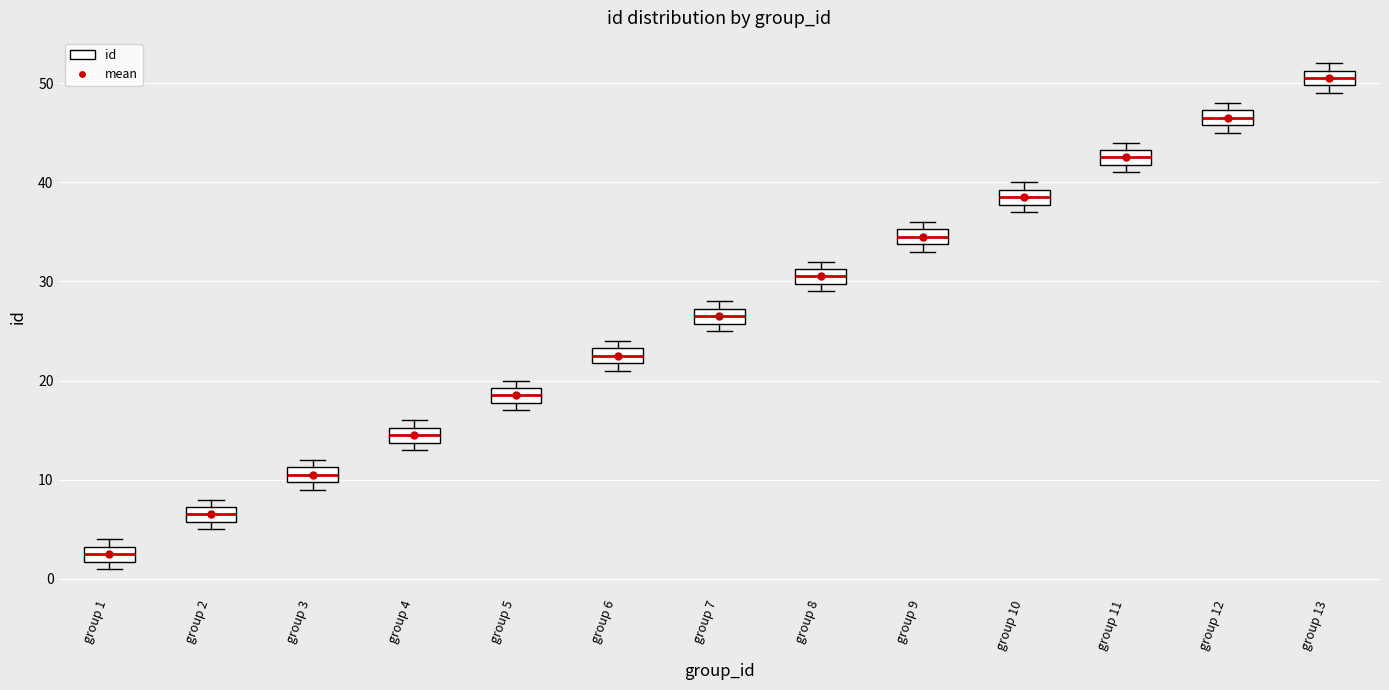

Reading left to right, read every box against the y-axis: the position of its median line, the range the box covers, and the ends of its whiskers. The values are not printed on the chart, so give them approximately, as read against the axis.

group 1: median 3 (inside the box), box 2 to 3, whiskers 1 to 4
group 2: median 7 (inside the box), box 6 to 7, whiskers 5 to 8
group 3: median 11 (inside the box), box 10 to 11, whiskers 9 to 12
group 4: median 15 (inside the box), box 14 to 15, whiskers 13 to 16
group 5: median 19 (inside the box), box 18 to 19, whiskers 17 to 20
group 6: median 23 (inside the box), box 22 to 23, whiskers 21 to 24
group 7: median 27 (inside the box), box 26 to 27, whiskers 25 to 28
group 8: median 31 (inside the box), box 30 to 31, whiskers 29 to 32
group 9: median 35 (inside the box), box 34 to 35, whiskers 33 to 36
group 10: median 39 (inside the box), box 38 to 39, whiskers 37 to 40
group 11: median 43 (inside the box), box 42 to 43, whiskers 41 to 44
group 12: median 47 (inside the box), box 46 to 47, whiskers 45 to 48
group 13: median 51 (inside the box), box 50 to 51, whiskers 49 to 52